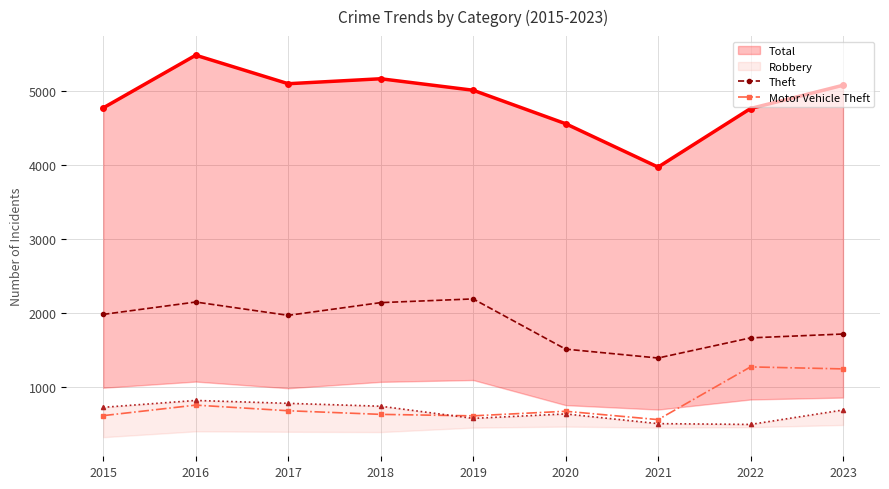

True or false: Robbery has more than 0 points higher than both neighbors.

True